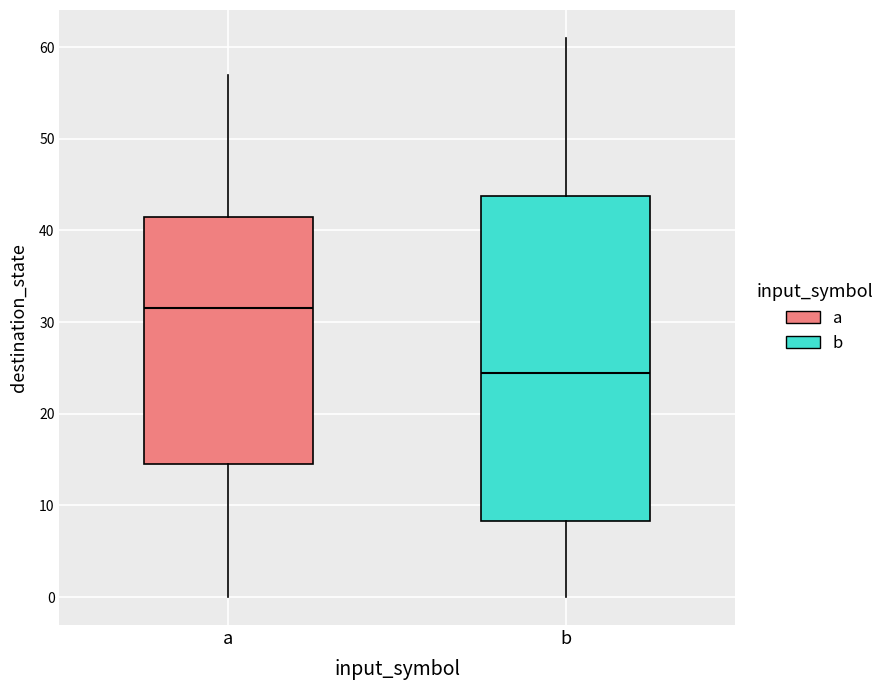

Comparing the boxes themselves (not the whiskers), which one is the tallest?

b